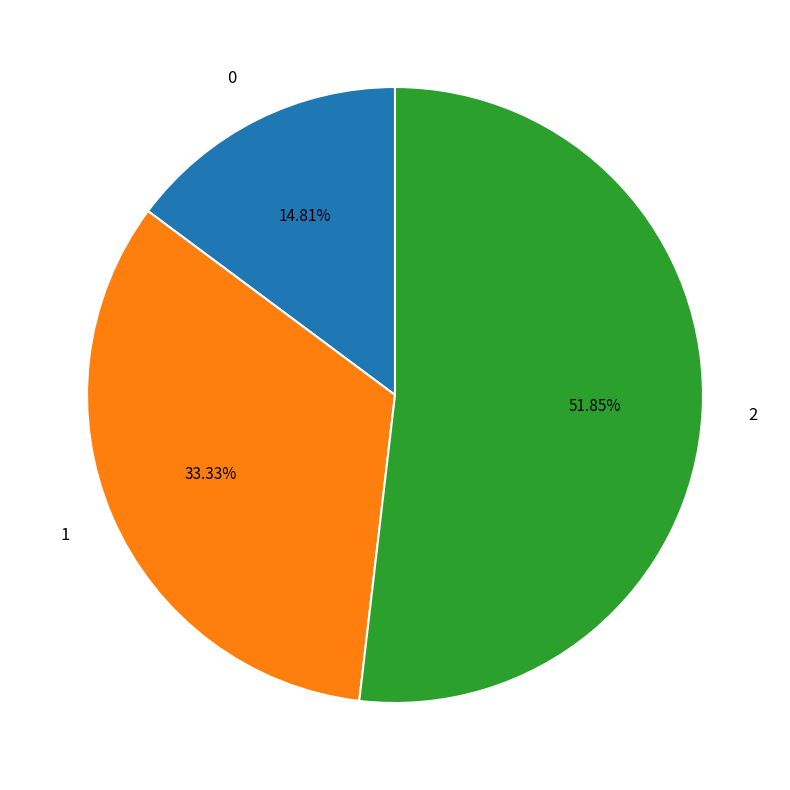

True or false: 2 accounts for 52% of the total.

True